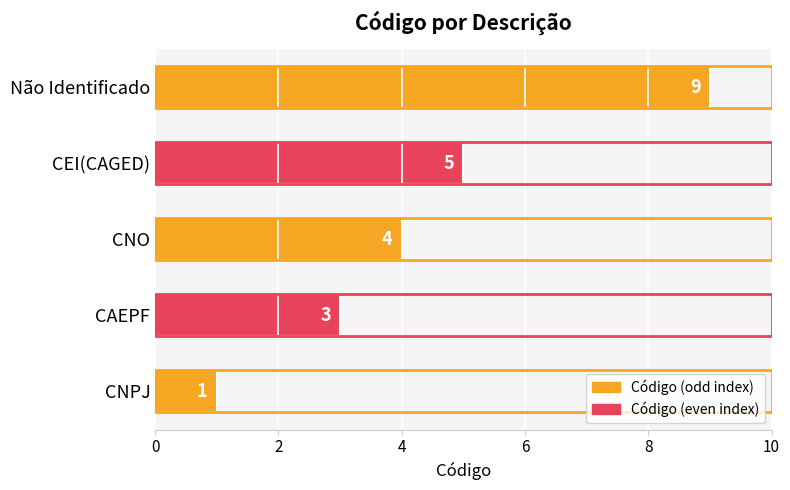

True or false: the data shows 5 at CEI(CAGED).

True